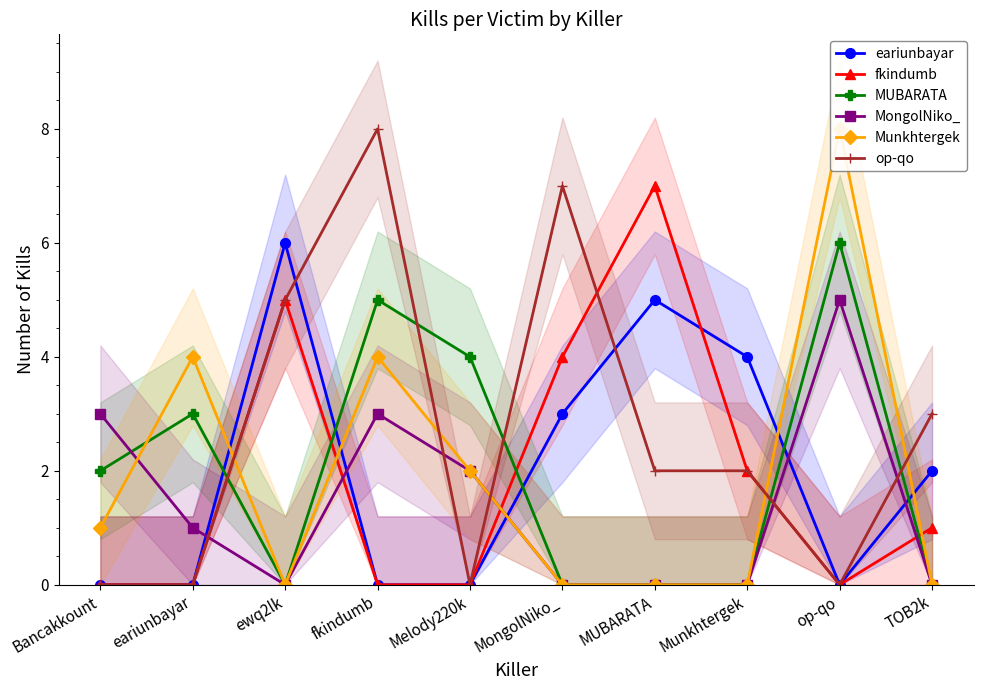

Does the chart have visible grid lines?

No